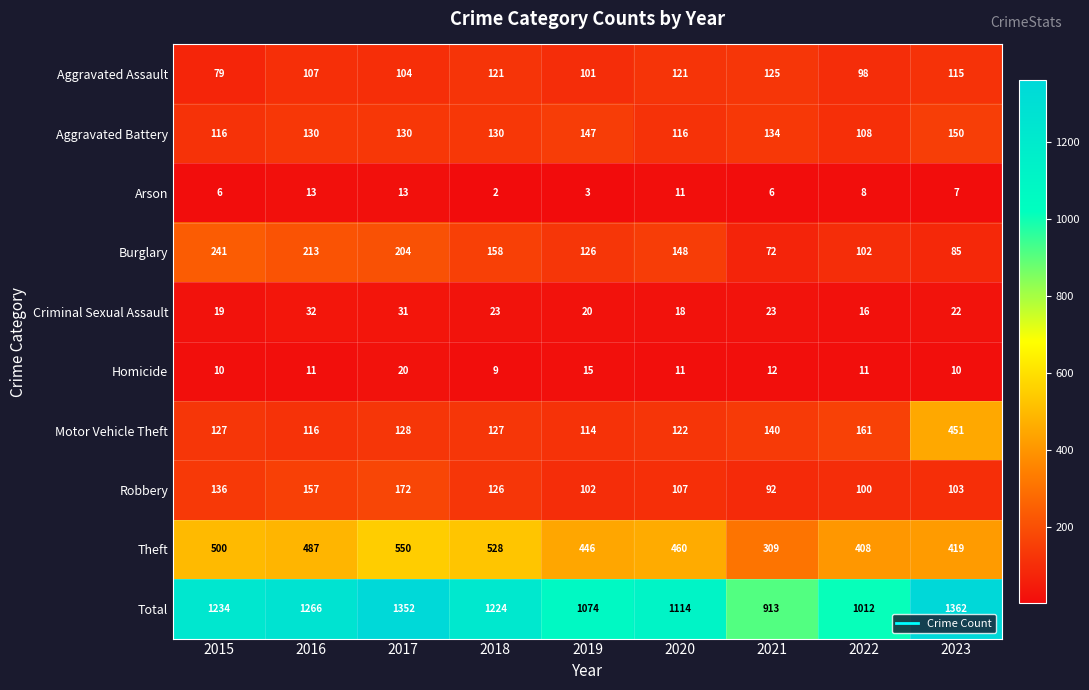

Between 2016 and 2022, which series saw the biggest shift?

Total